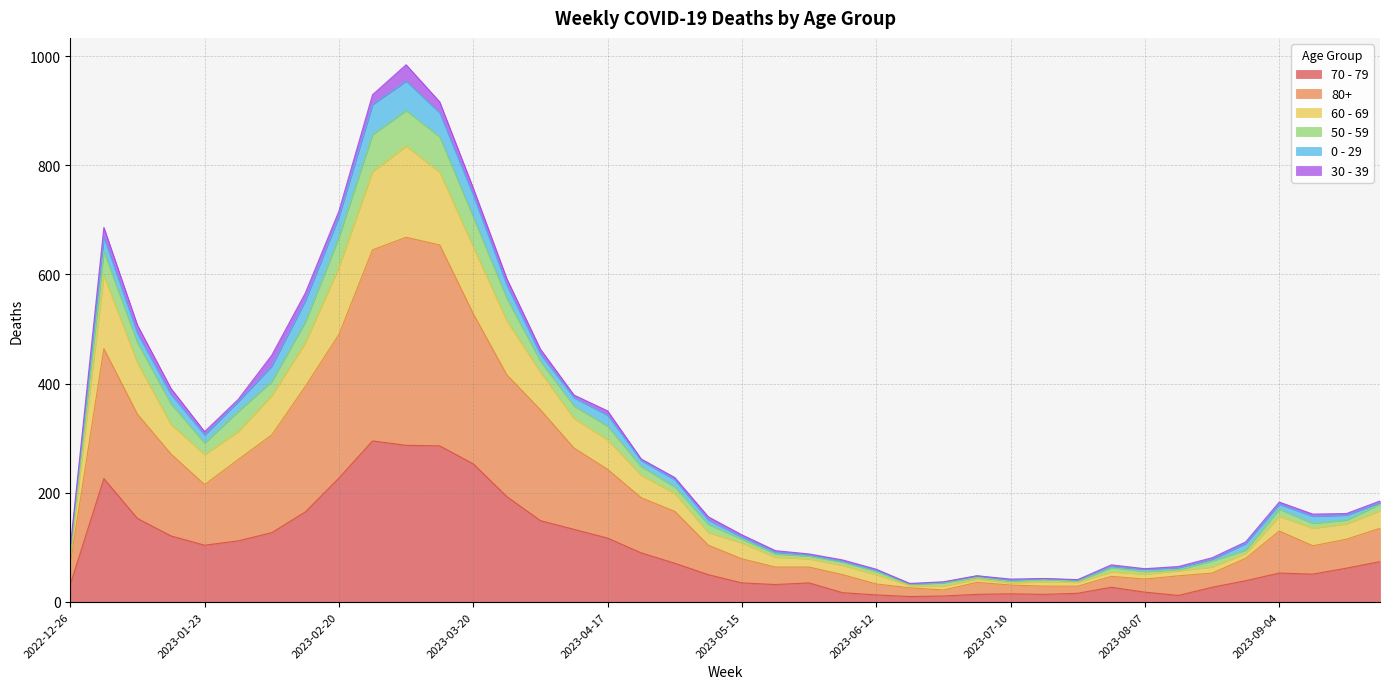

At which category is the sum across all series the highest?

2023-03-06